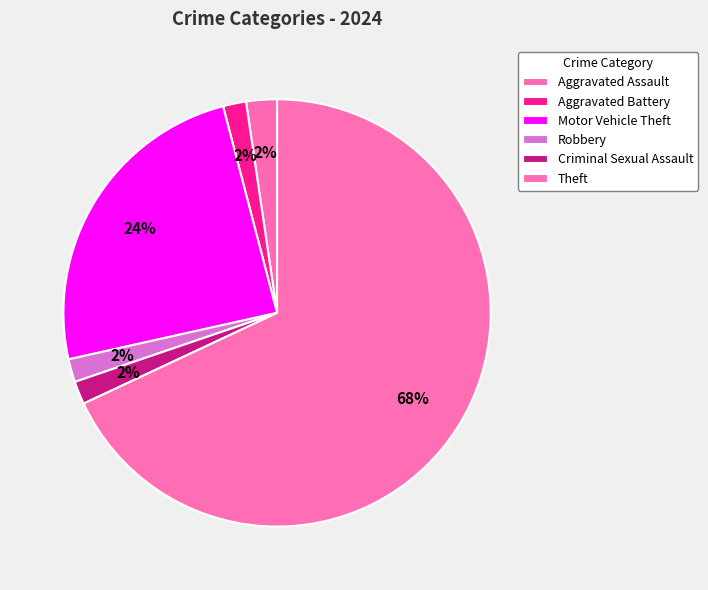

Which category has the biggest portion of the pie?

Theft